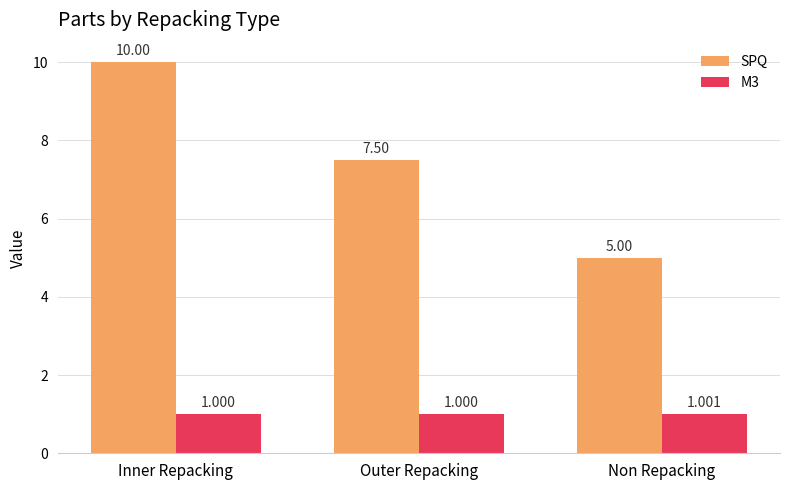

The value of M3 at Inner Repacking is 0.5. True or false?

False